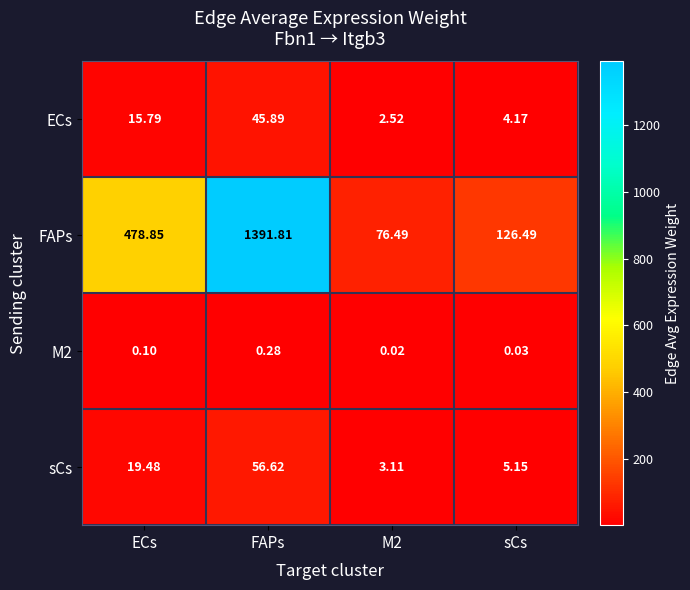

At which label does sCs first exceed 19?

ECs